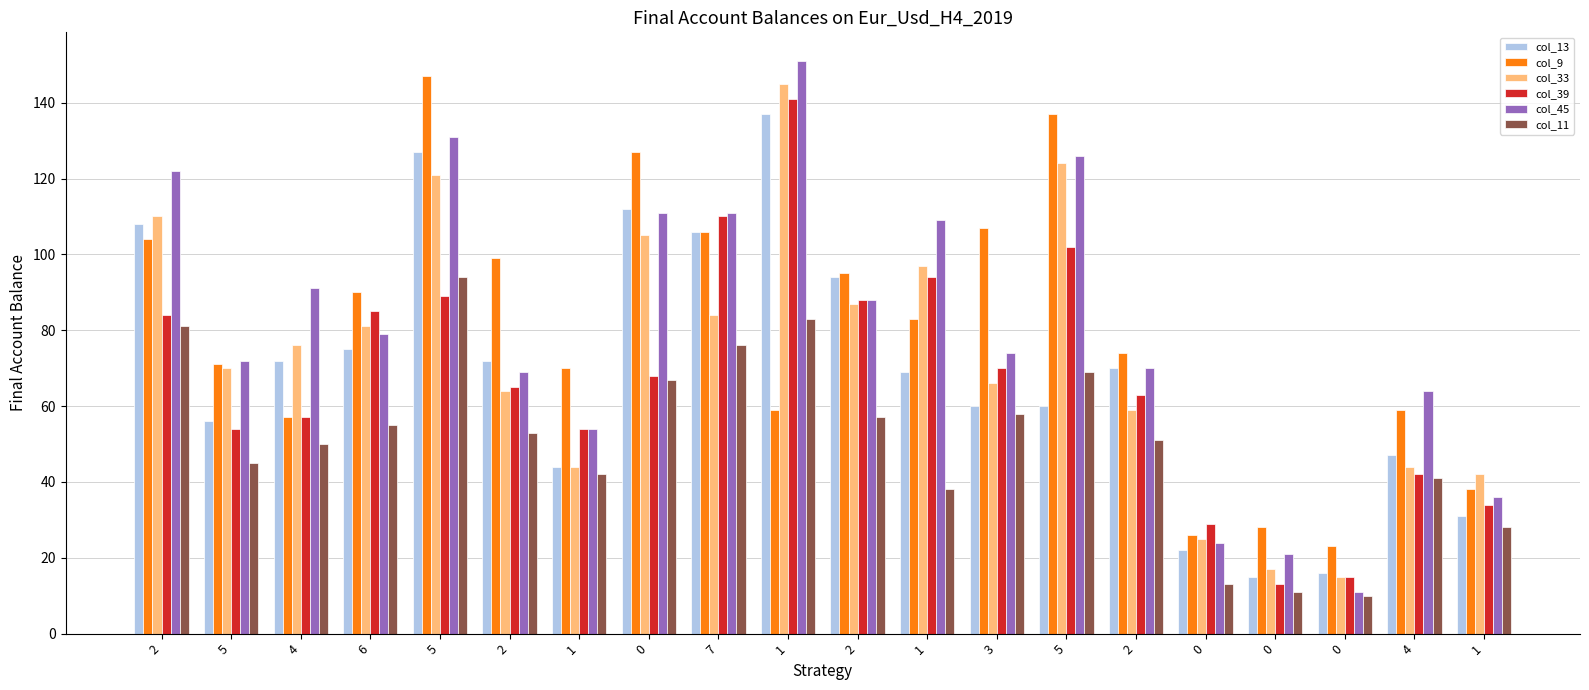

What is the difference between the maximum and minimum values in the col_9 series?

124